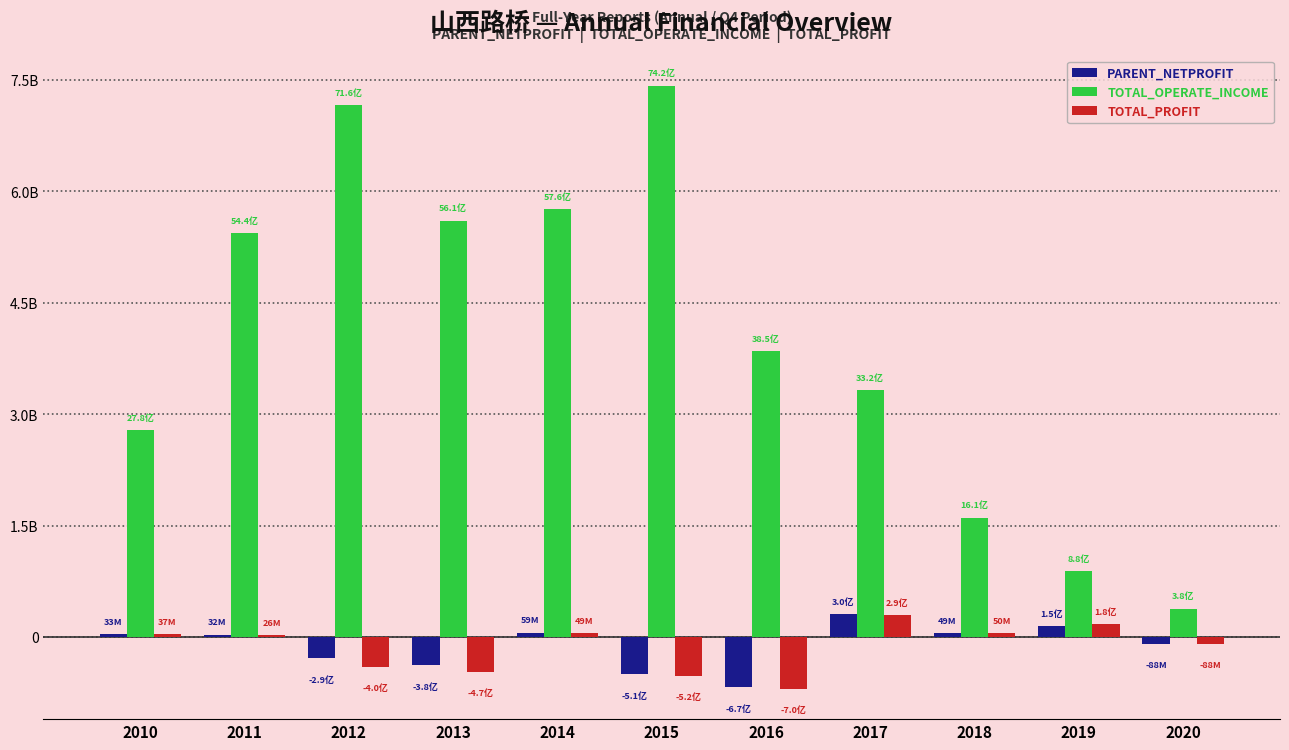

Does the chart contain stacked bars?

No